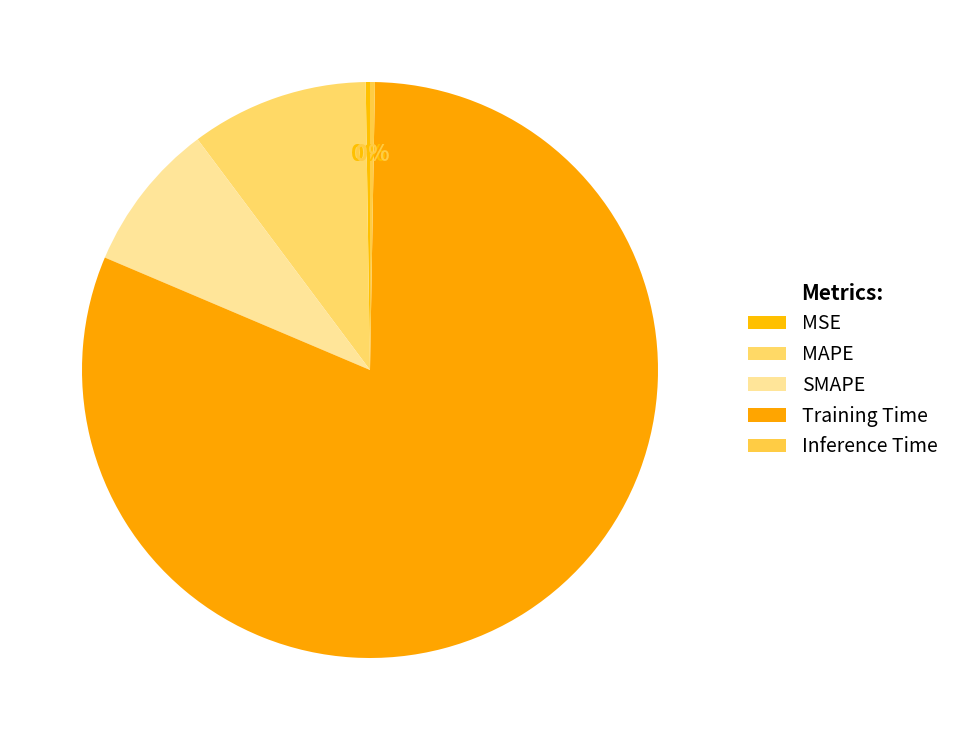

Count the number of slices in the pie.

5